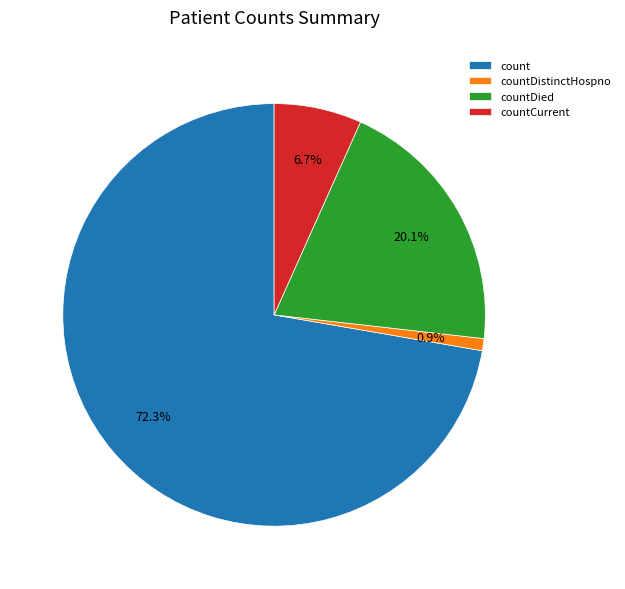

Rank the categories by value from highest to lowest.

count, countDied, countCurrent, countDistinctHospno